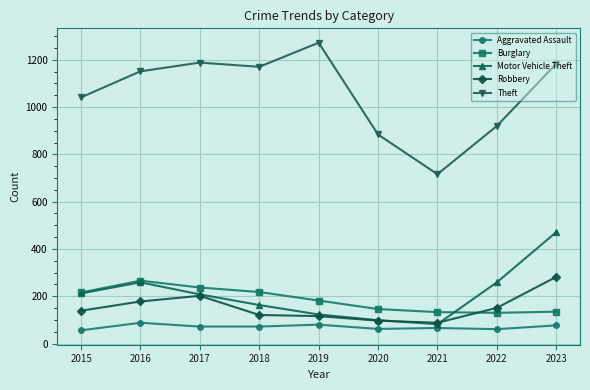

What is the highest value of the Theft series?

1272